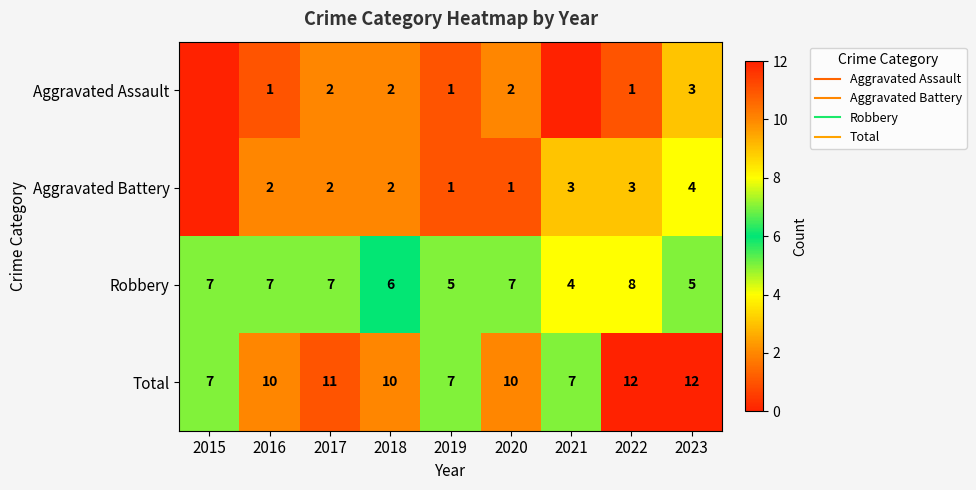

At how many categories does at least one series exceed 4?

9